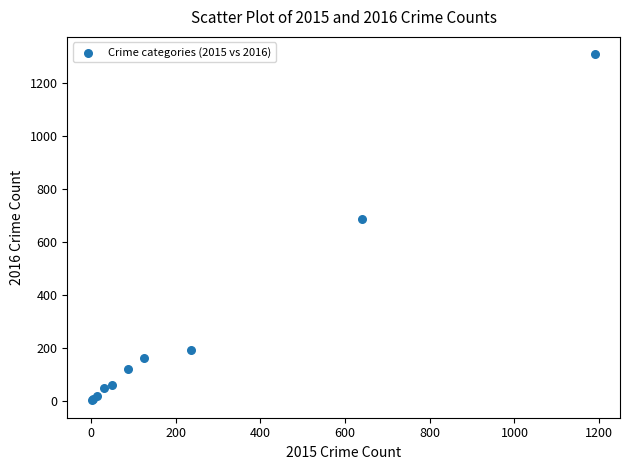

What Y value in the scatter plot is closest to 656?

689